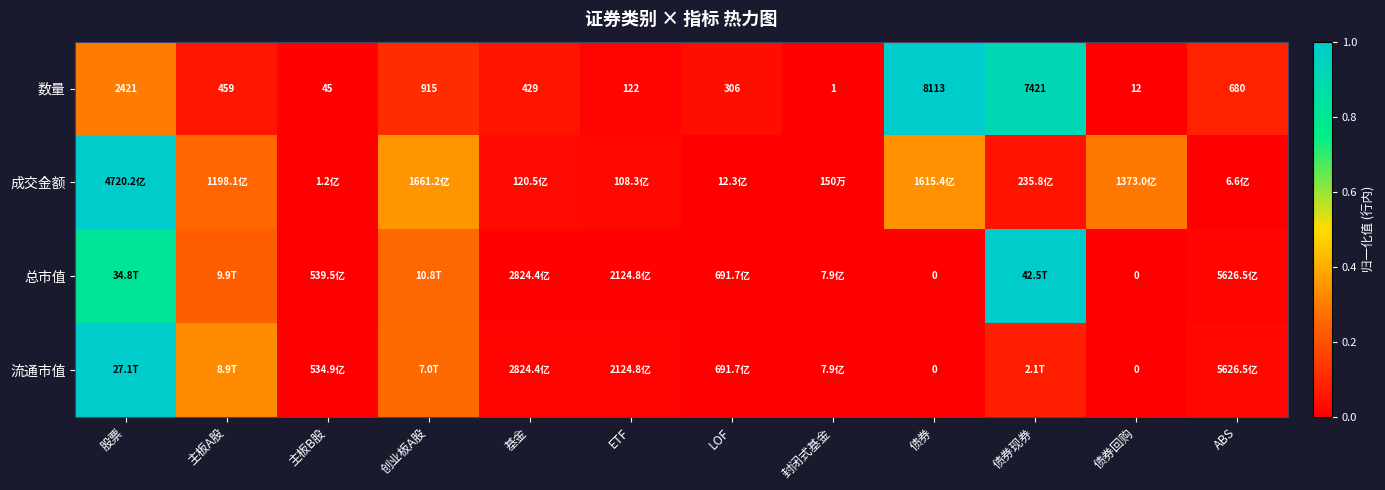

Where does the 数量 series first go above 459?

股票